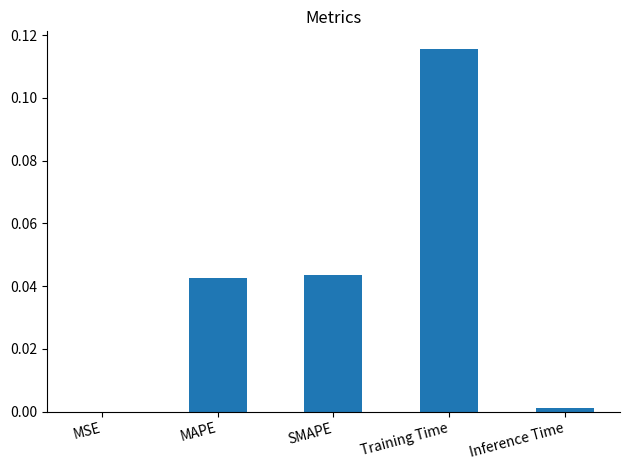

What is the change in value from MAPE to Training Time?

+0.1